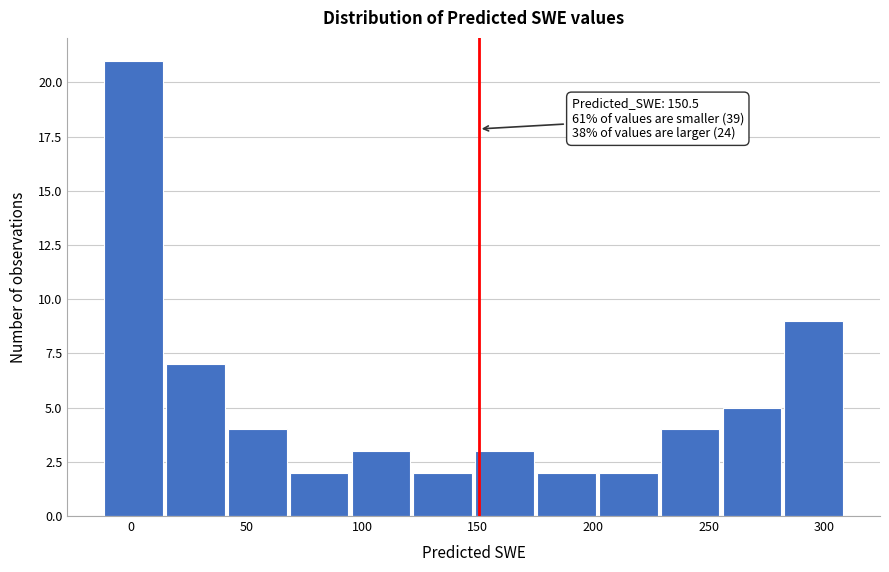

Over which range of the x-axis is the bar tallest?

-10 to 15